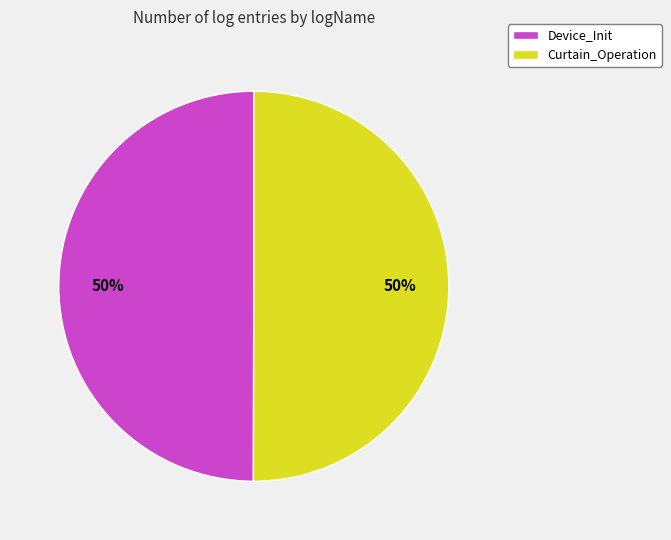

What is the ratio of the value at Curtain_Operation to the value at Device_Init?

1.0